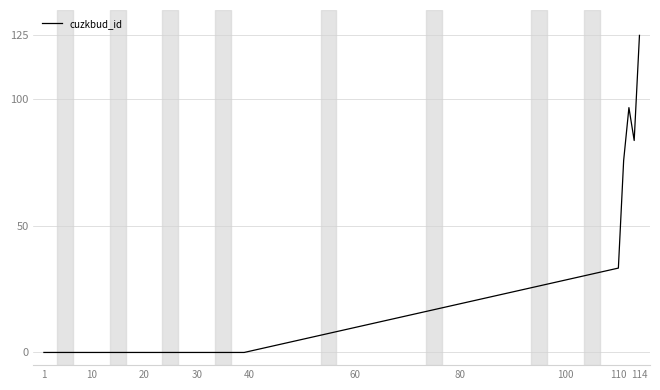

What is the greatest value displayed?

125.0